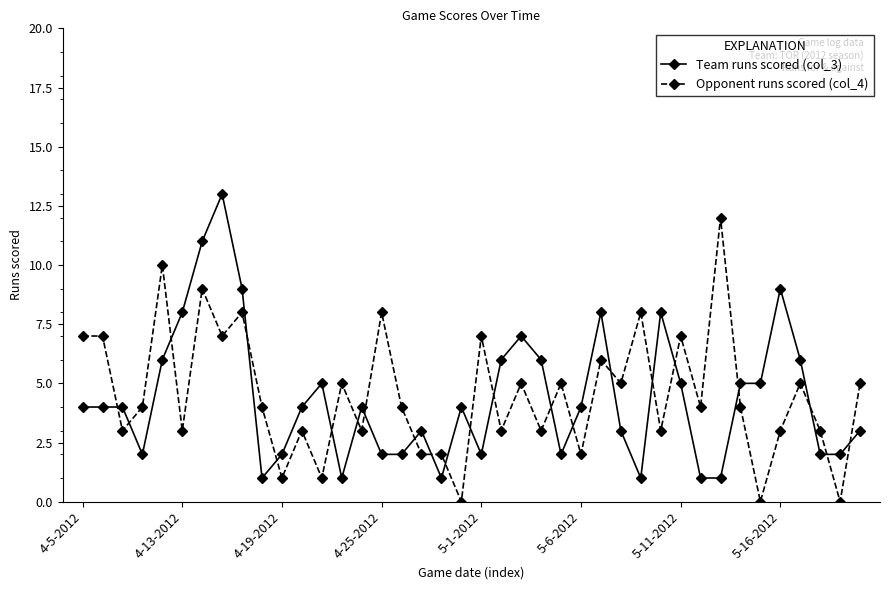

What is the minimum value for Team runs scored (col_3)?

1